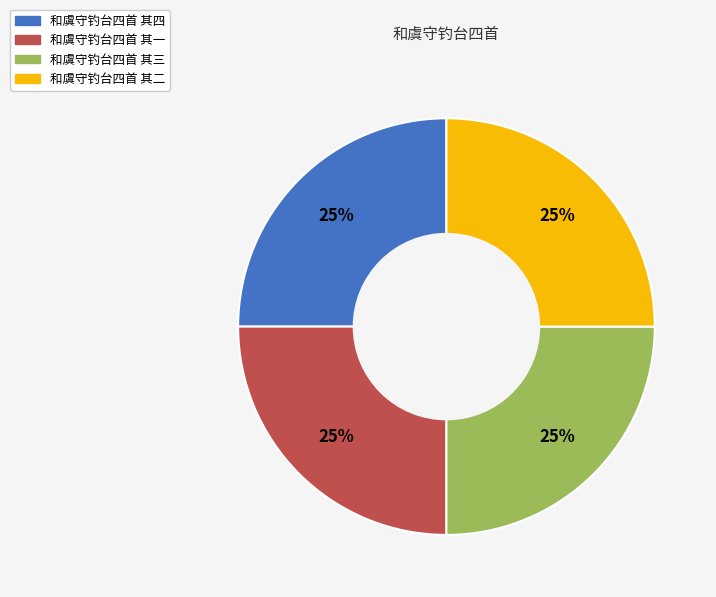

The 和虞守钓台四首 其一 slice represents 25% of the pie. True or false?

True